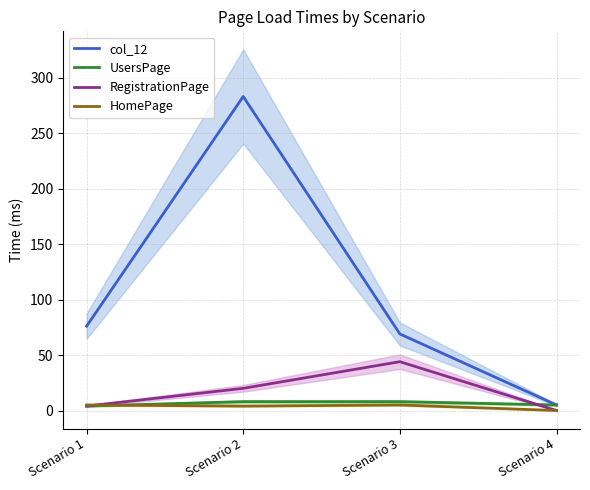

What is the difference between the maximum and minimum values in the HomePage series?

5